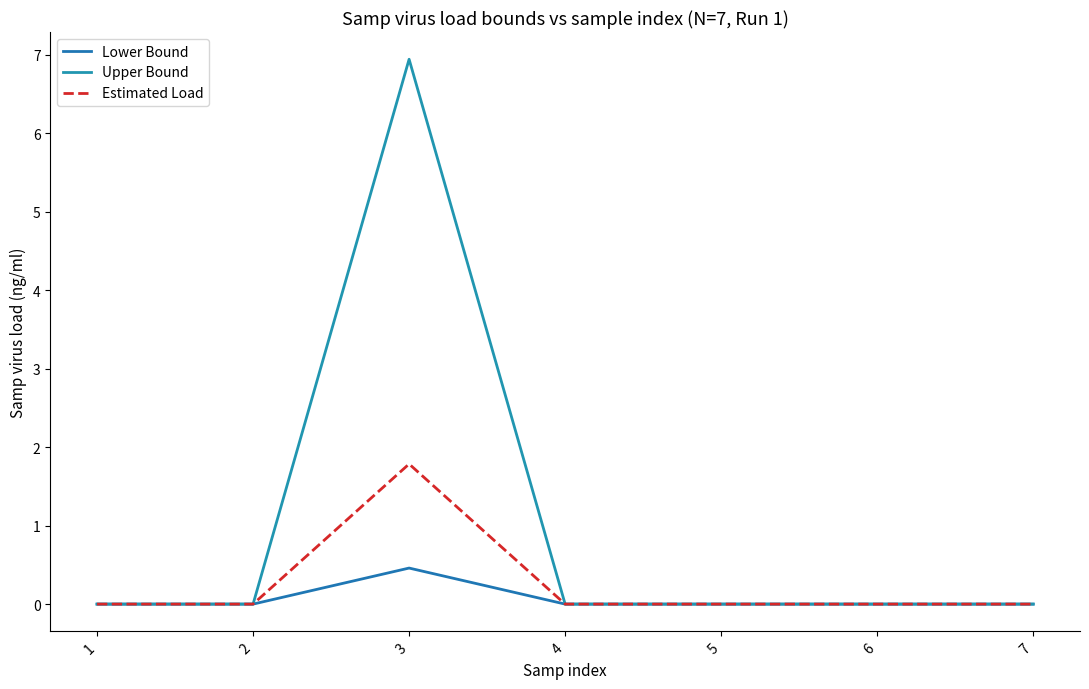

Where do Lower Bound and Estimated Load first cross each other?

2 and 3